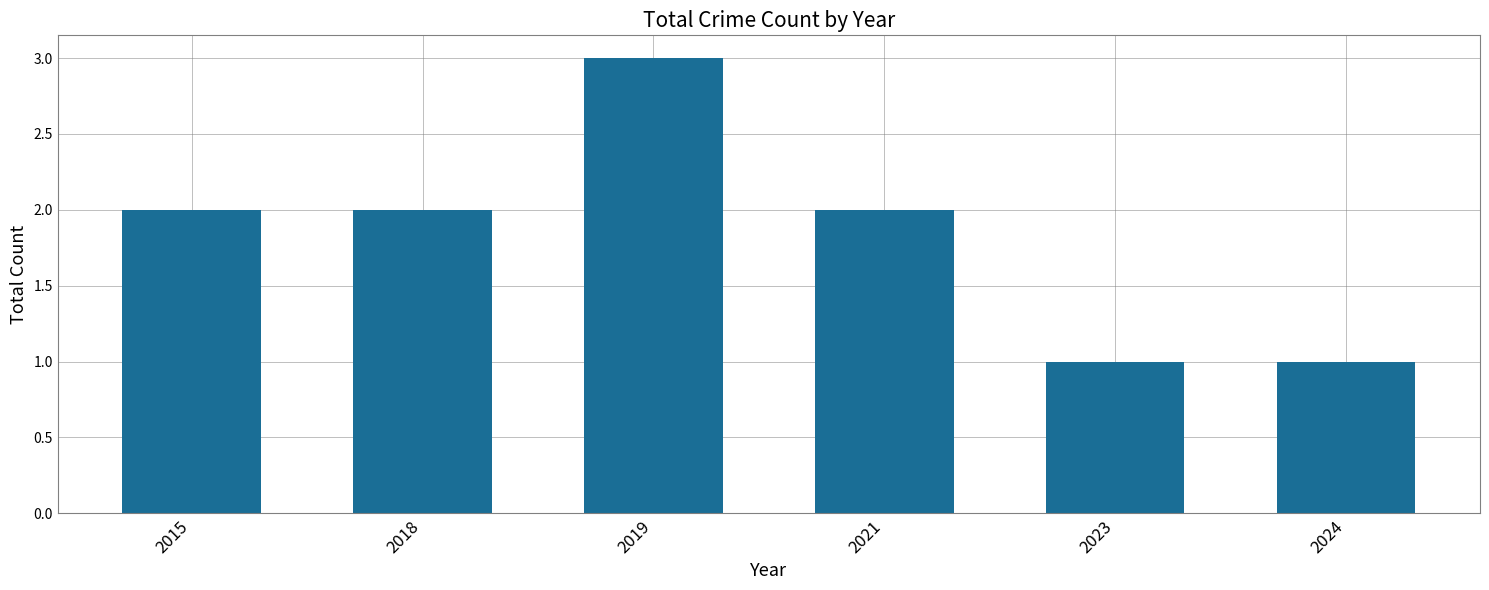

Which has a higher value, 2019 or 2021?

2019